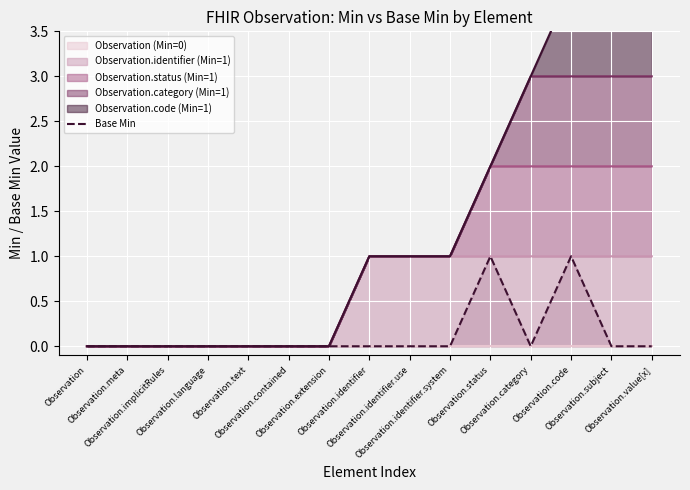

List the labels in order of value, largest first.

Observation.status, Observation.code, Observation, Observation.meta, Observation.implicitRules, Observation.language, Observation.text, Observation.contained, Observation.extension, Observation.identifier, Observation.identifier.use, Observation.identifier.system, Observation.category, Observation.subject, Observation.value[x]